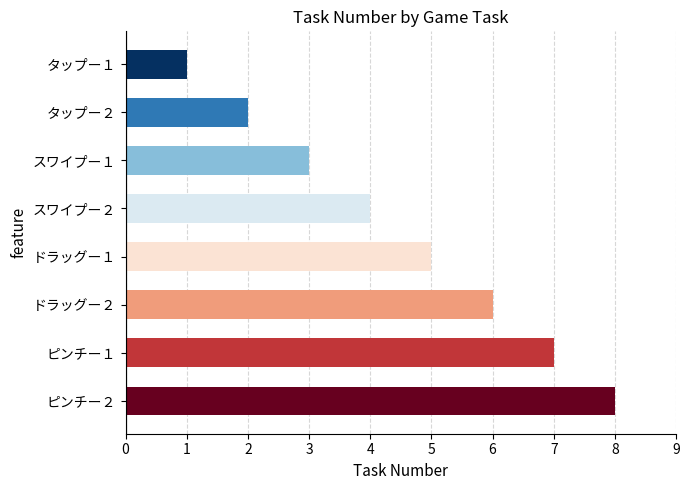

True or false: the data shows 7 at スワイプー２.

False